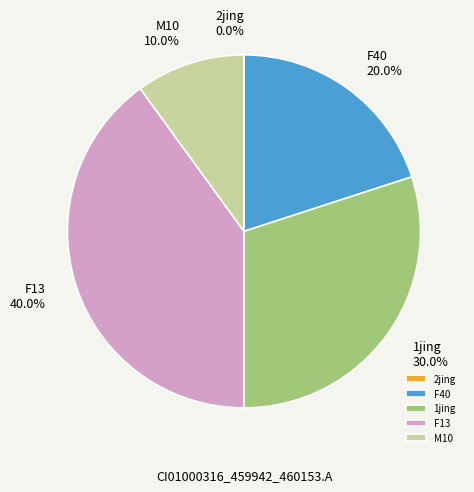

Is it true that F13 is 40% of the pie?

True